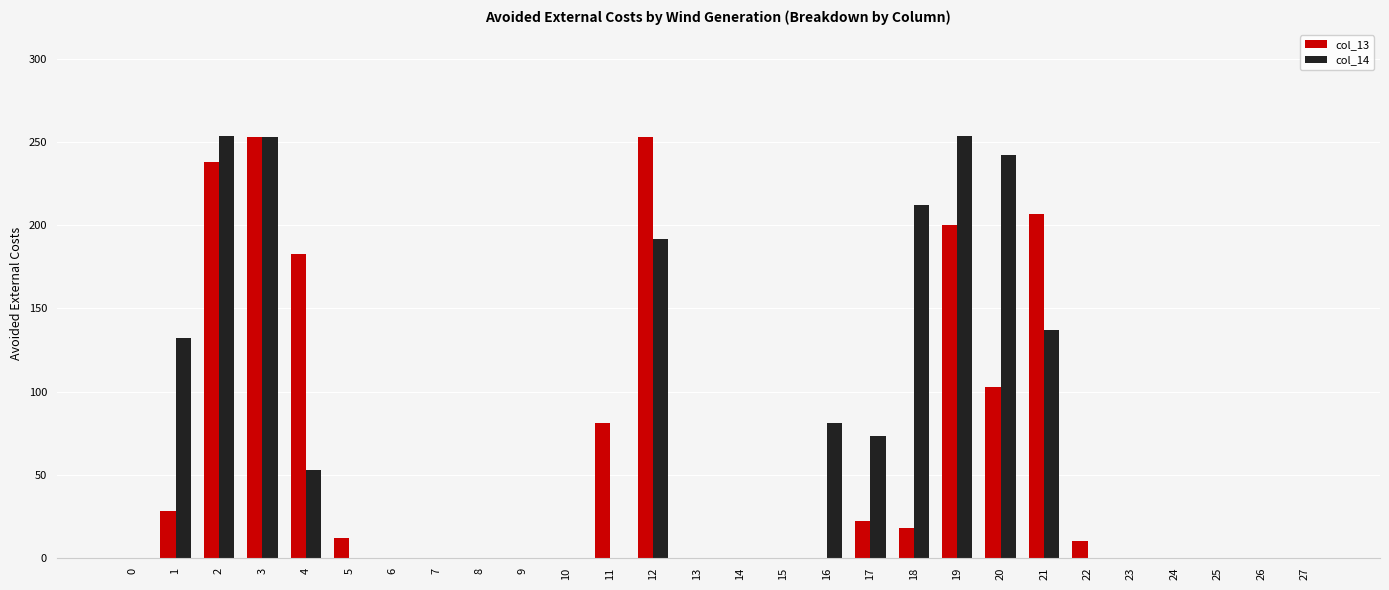

At which category is the sum across all series the highest?

3